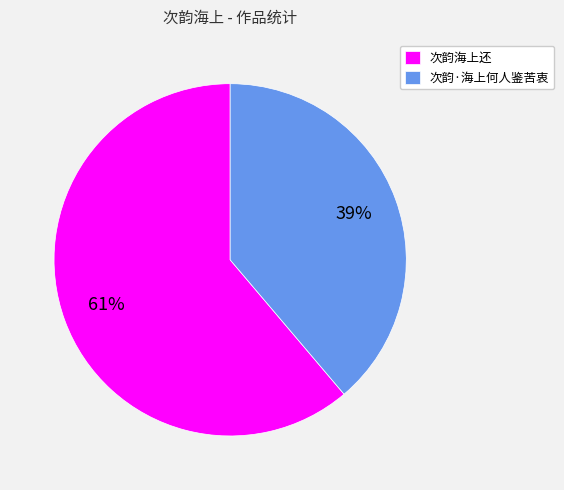

Count the number of slices in the pie.

2